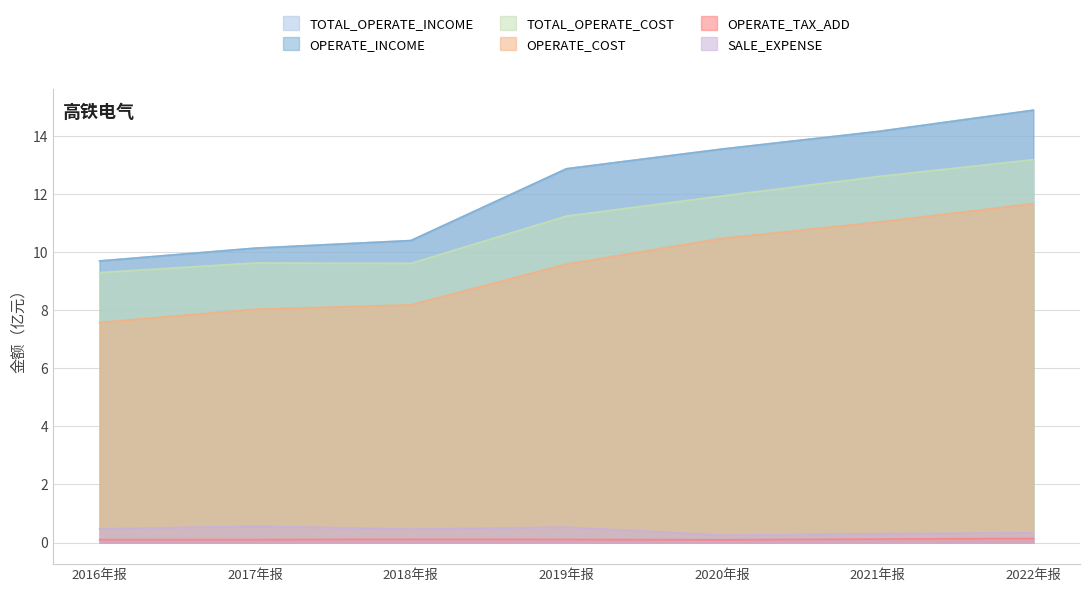

Is the value of TOTAL_OPERATE_COST at 2021年报 greater than the value of OPERATE_COST at 2020年报?

Yes